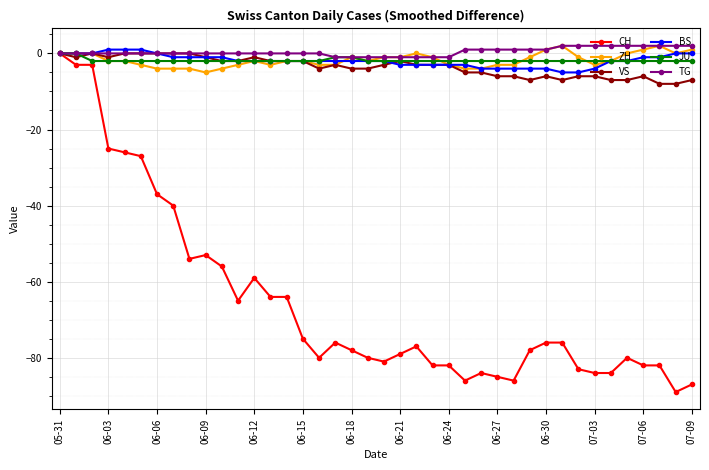

What is the smallest value displayed?

-89